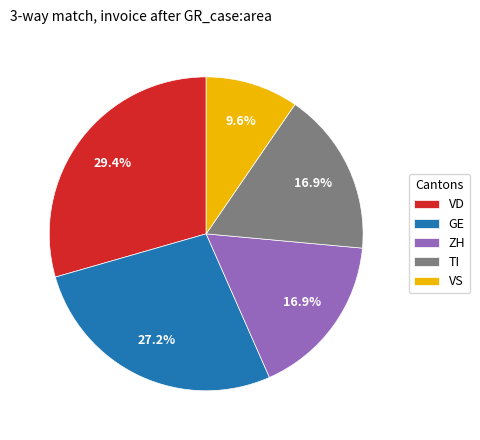

To the nearest percent, what portion does VS represent?

10%